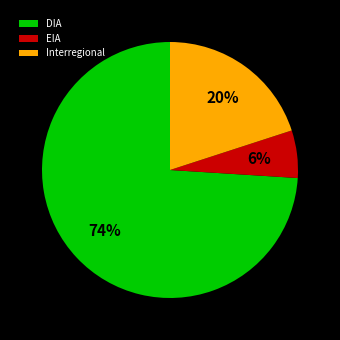

How many segments does this pie chart have?

3